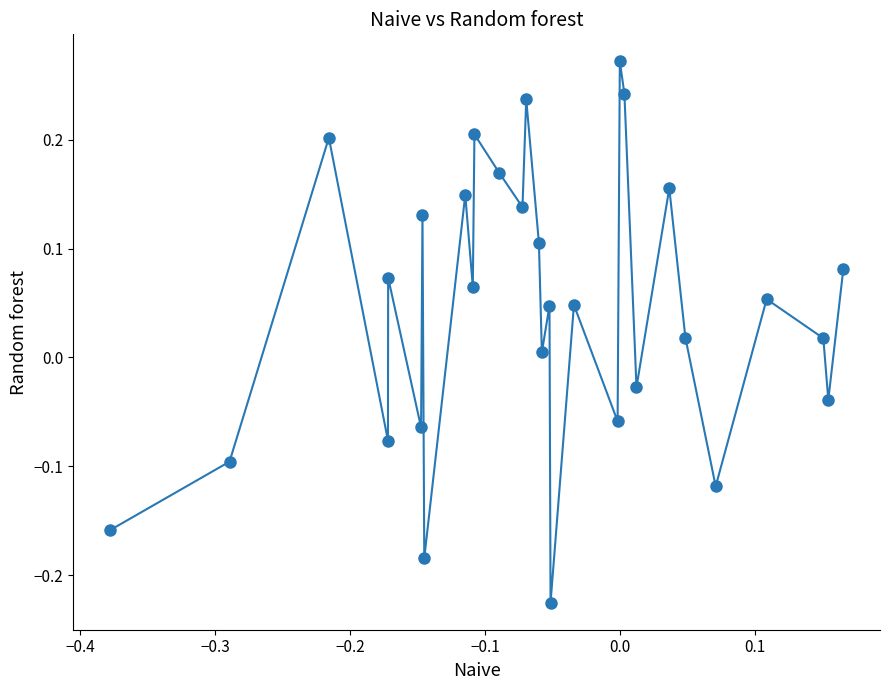

True or false: there are more than 2 points higher than both neighbors.

True